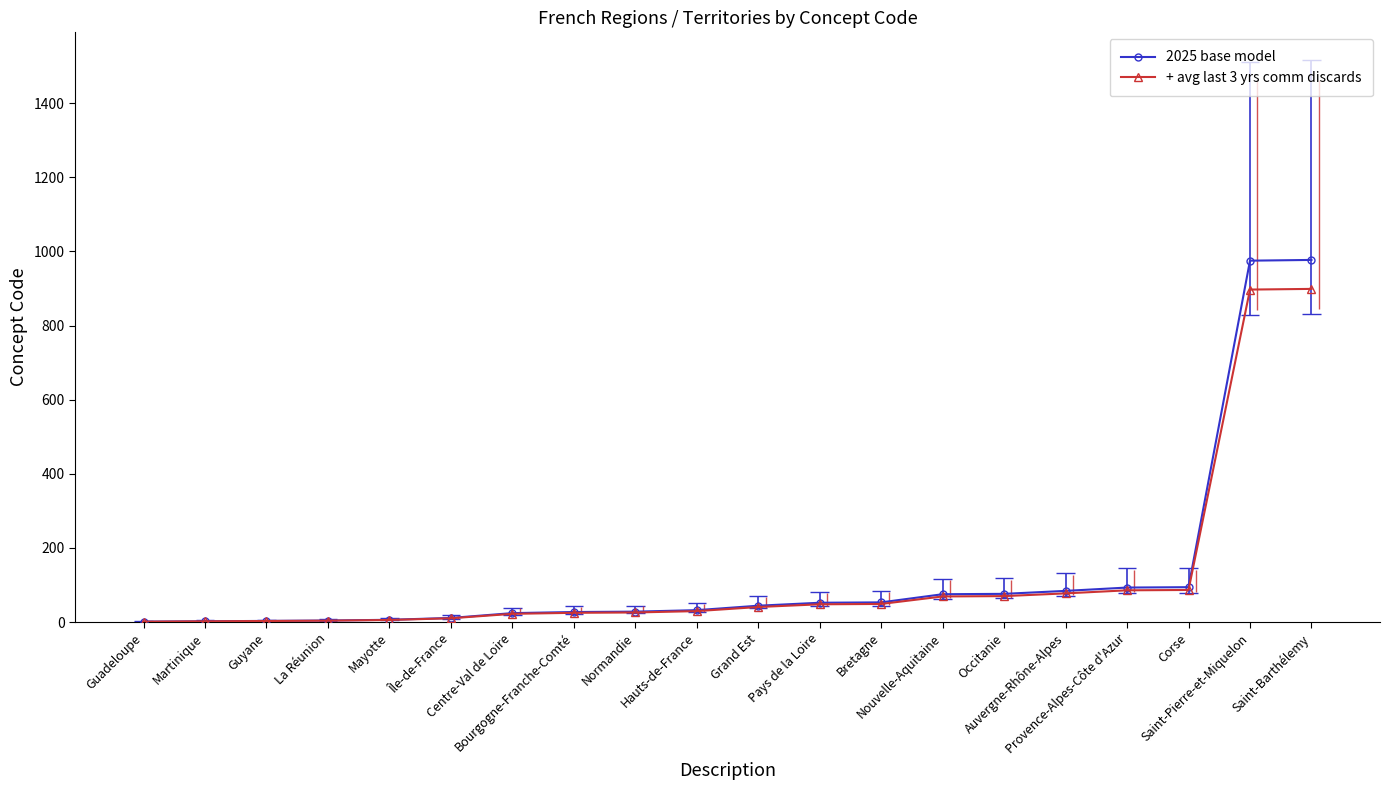

How many values in the 2025 base model series are below 44?

10